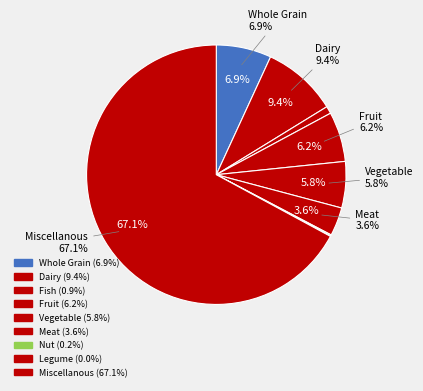

What portion of the pie excludes Whole Grain?

93.1%